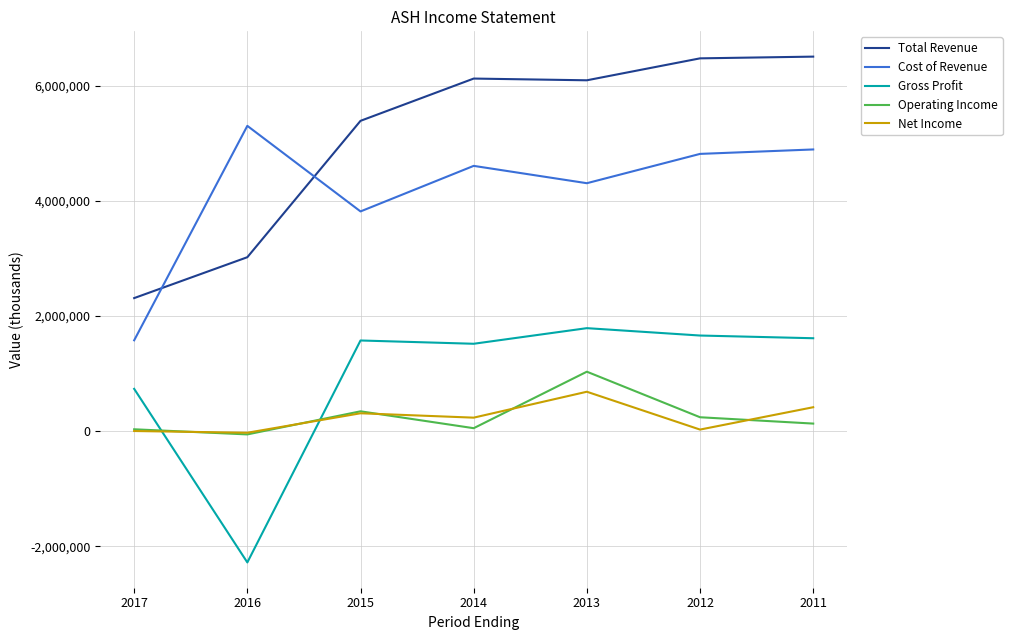

Which label corresponds to the smallest value in the chart?

2016